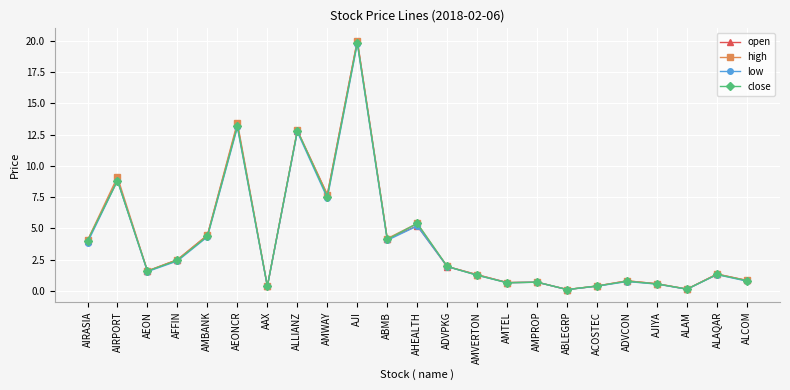

Count the number of categories in the chart.

23